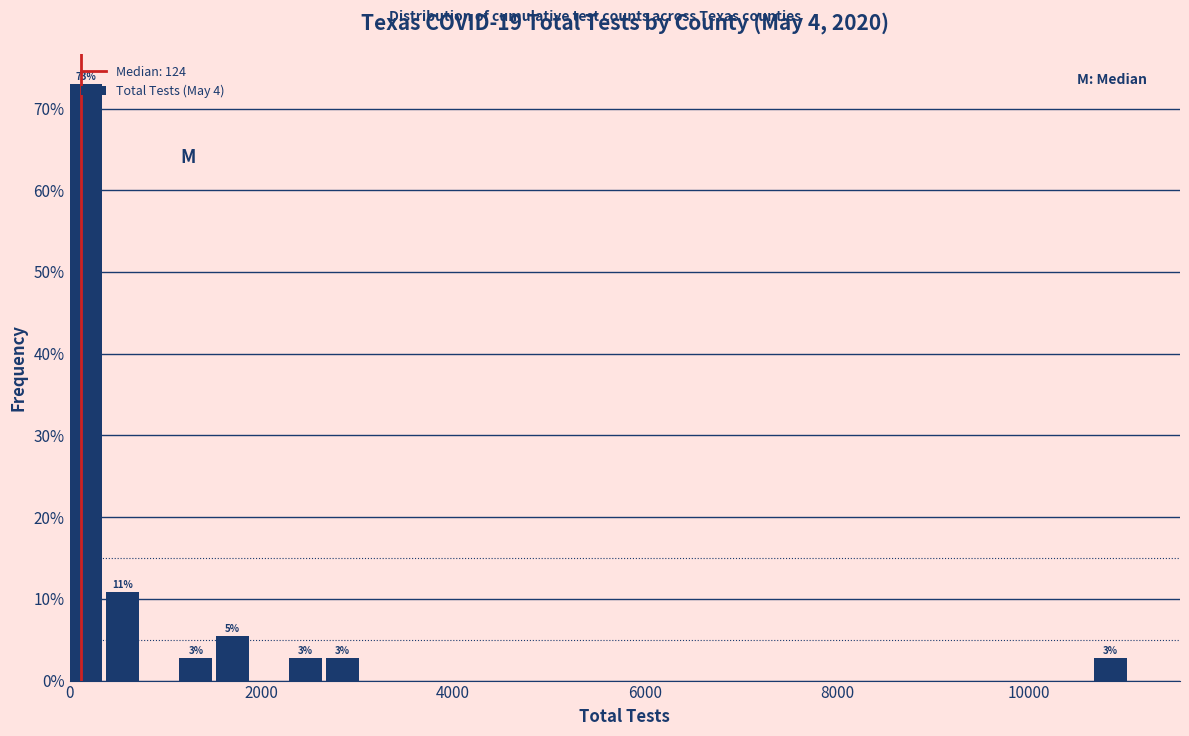

Around what value on the x-axis is the tallest bar? Give the approximate position of its centre, as read against the axis.

200